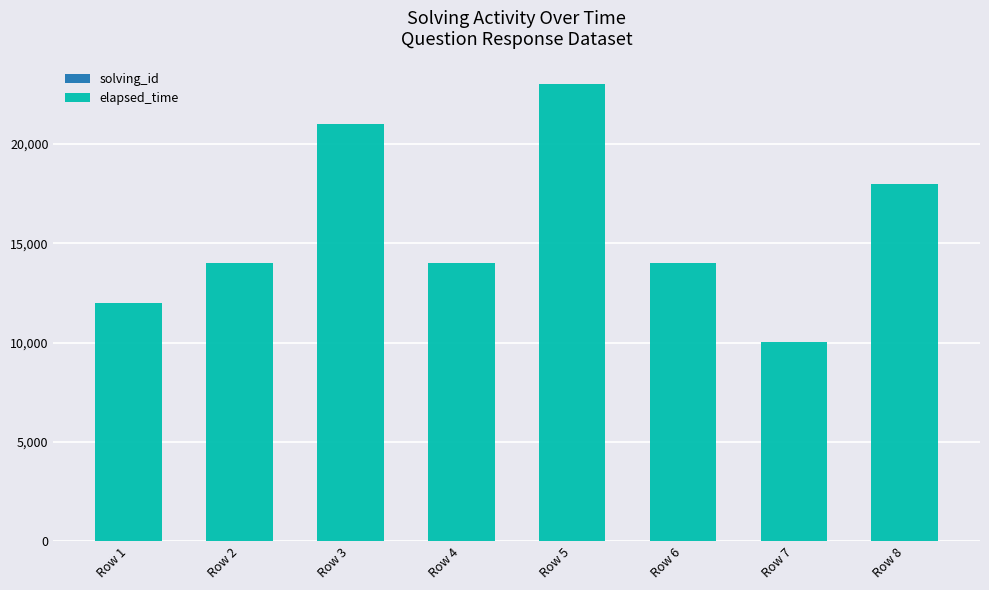

At which category is the sum across all series the highest?

Row 5